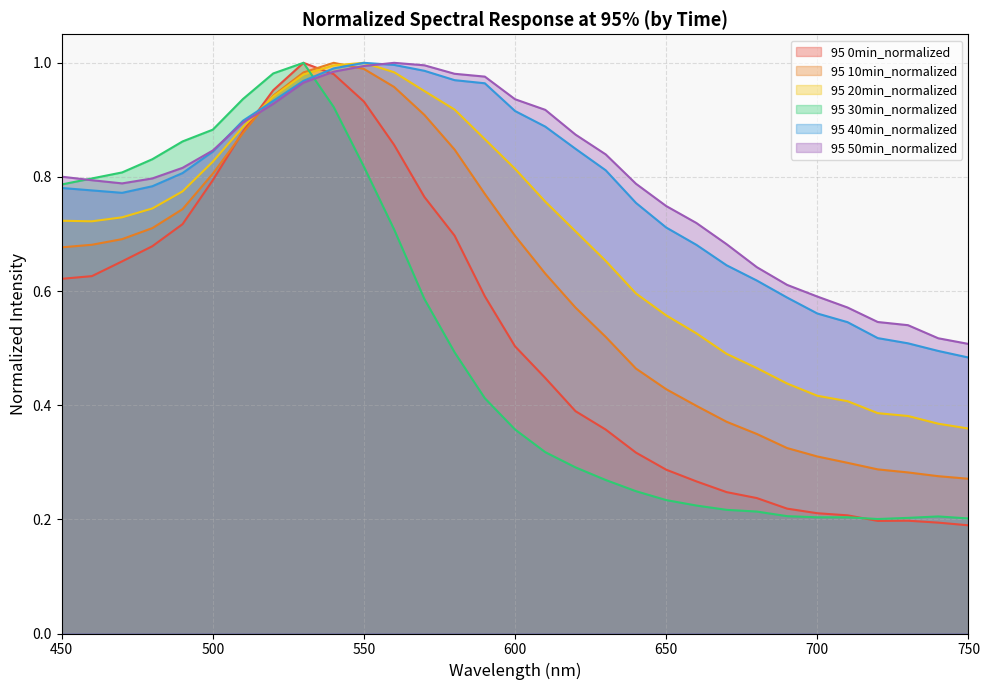

What are all the series names shown in the legend?

95 0min_normalized, 95 10min_normalized, 95 20min_normalized, 95 30min_normalized, 95 40min_normalized, 95 50min_normalized